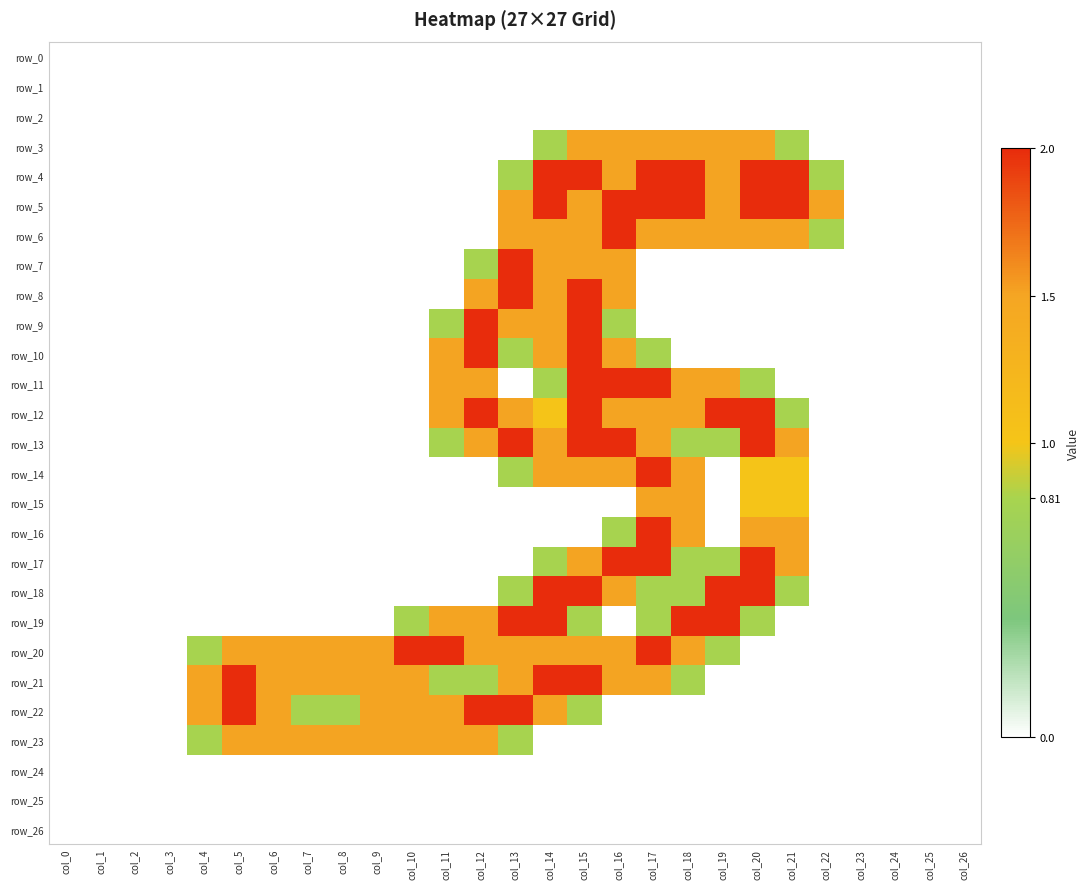

Rank the categories by row_8 value from highest to lowest.

col_13, col_15, col_12, col_14, col_16, col_0, col_1, col_2, col_3, col_4, col_5, col_6, col_7, col_8, col_9, col_10, col_11, col_17, col_18, col_19, col_20, col_21, col_22, col_23, col_24, col_25, col_26